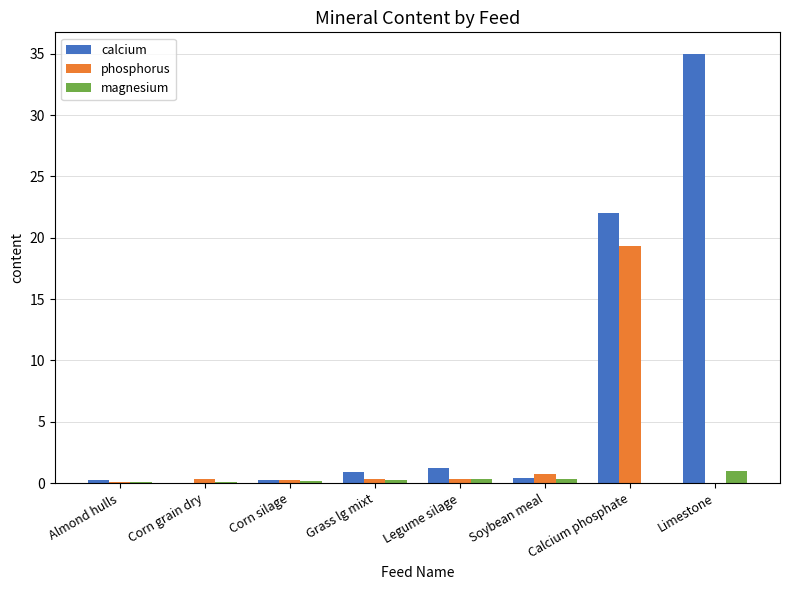

How many groups of bars are there?

8